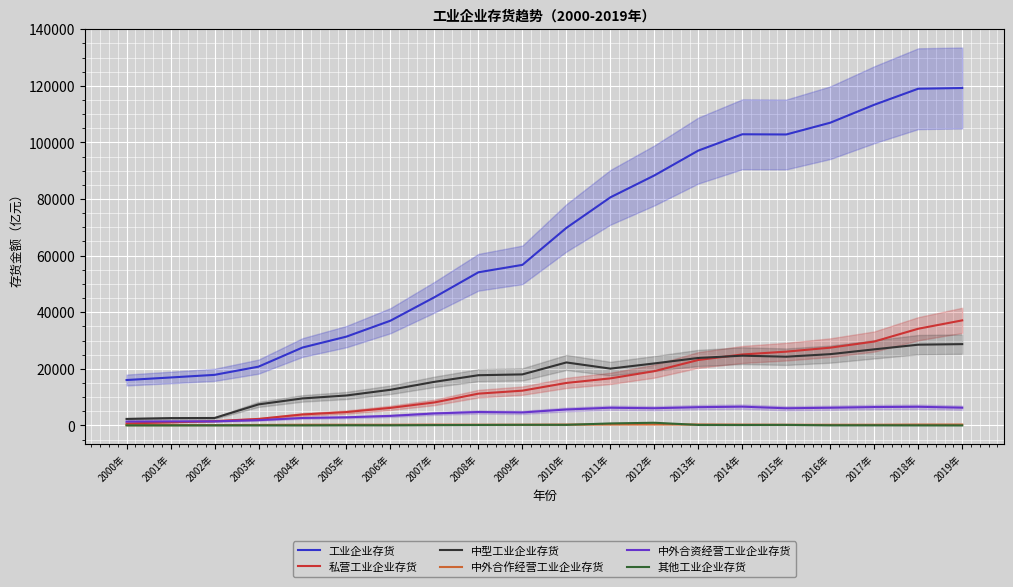

How many lines are shown in the chart?

6